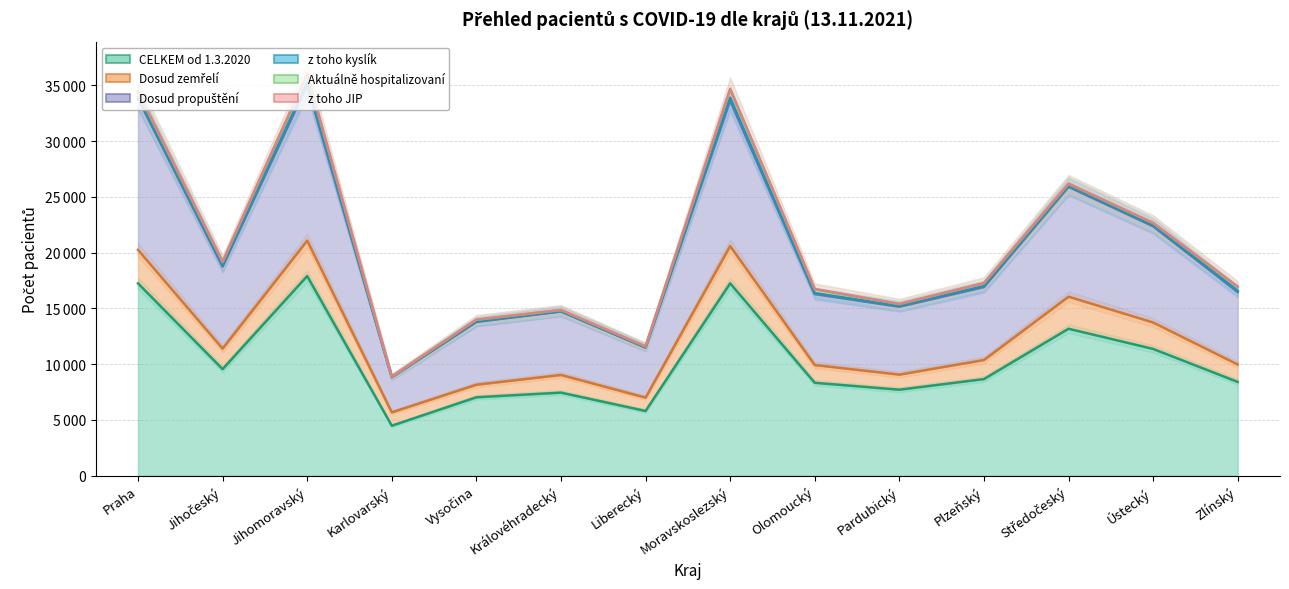

What is the difference between the second highest and second lowest values in the CELKEM od 1.3.2020 series?

11449